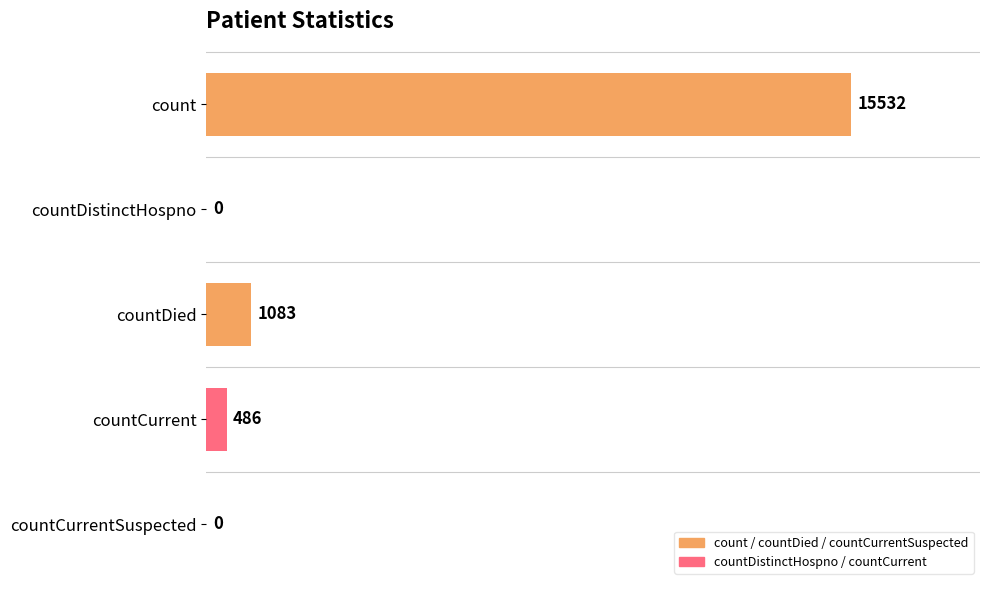

What is the greatest value displayed?

15532